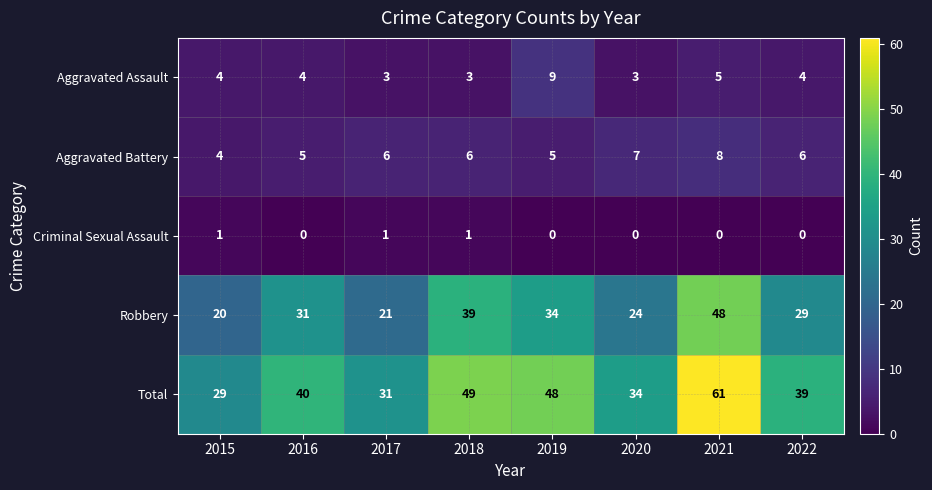

Which category has the lowest value in the Aggravated Battery series?

2015